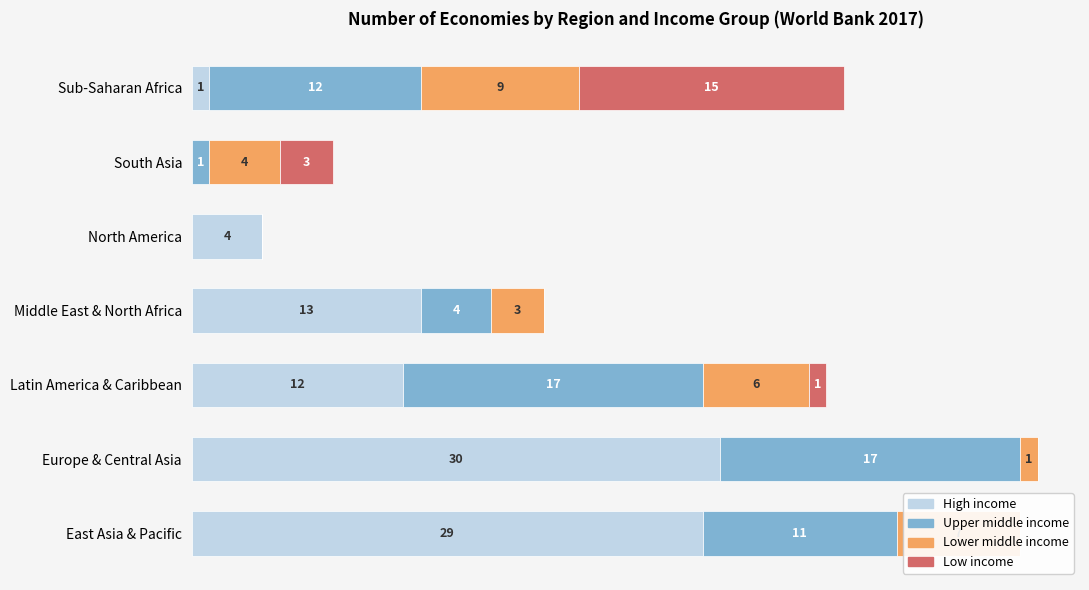

How many groups of bars are there?

7